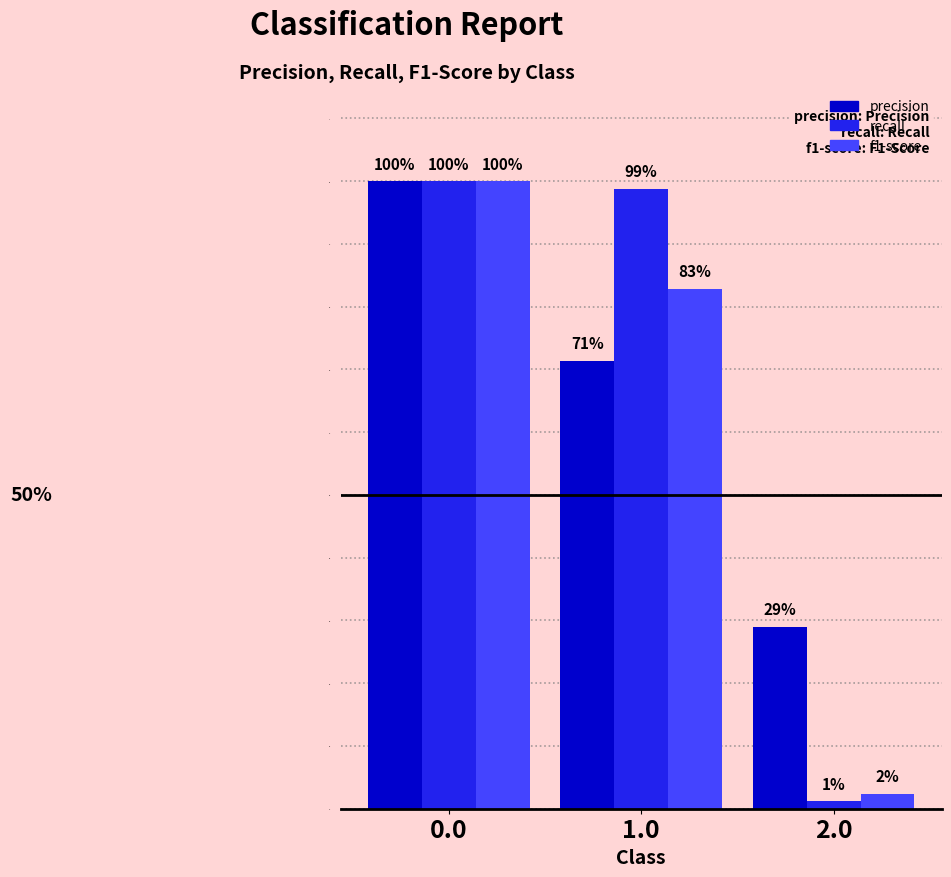

What is the highest value of the f1-score series?

1.0